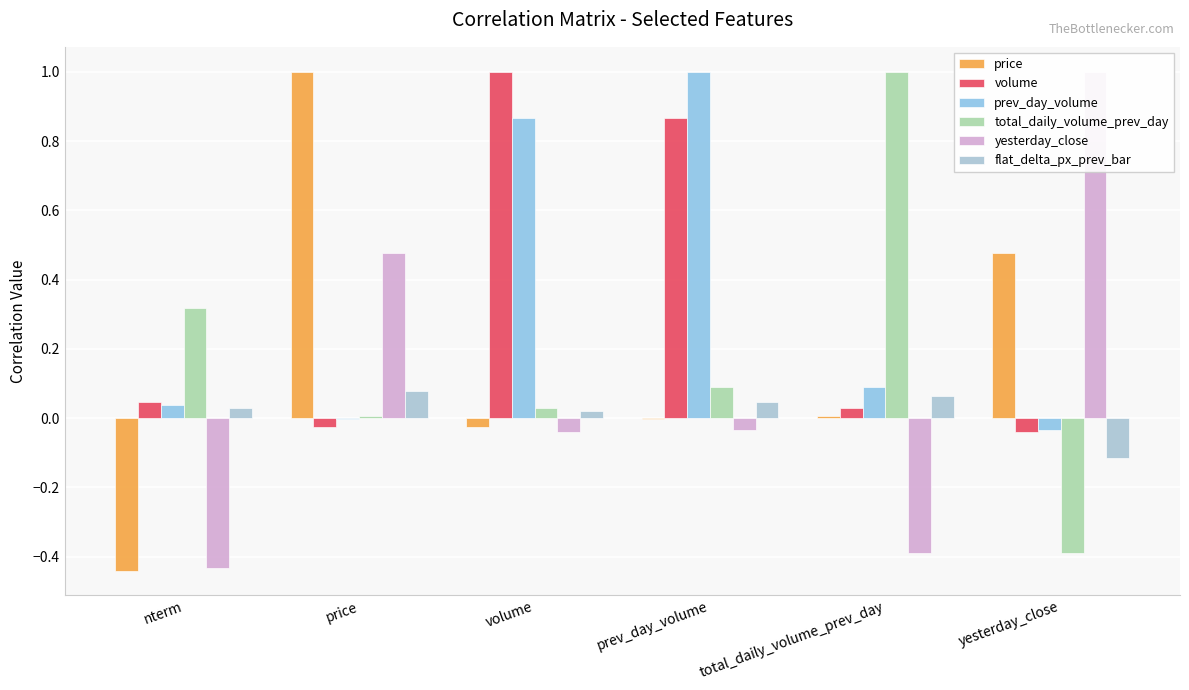

What position from the left is nterm?

1